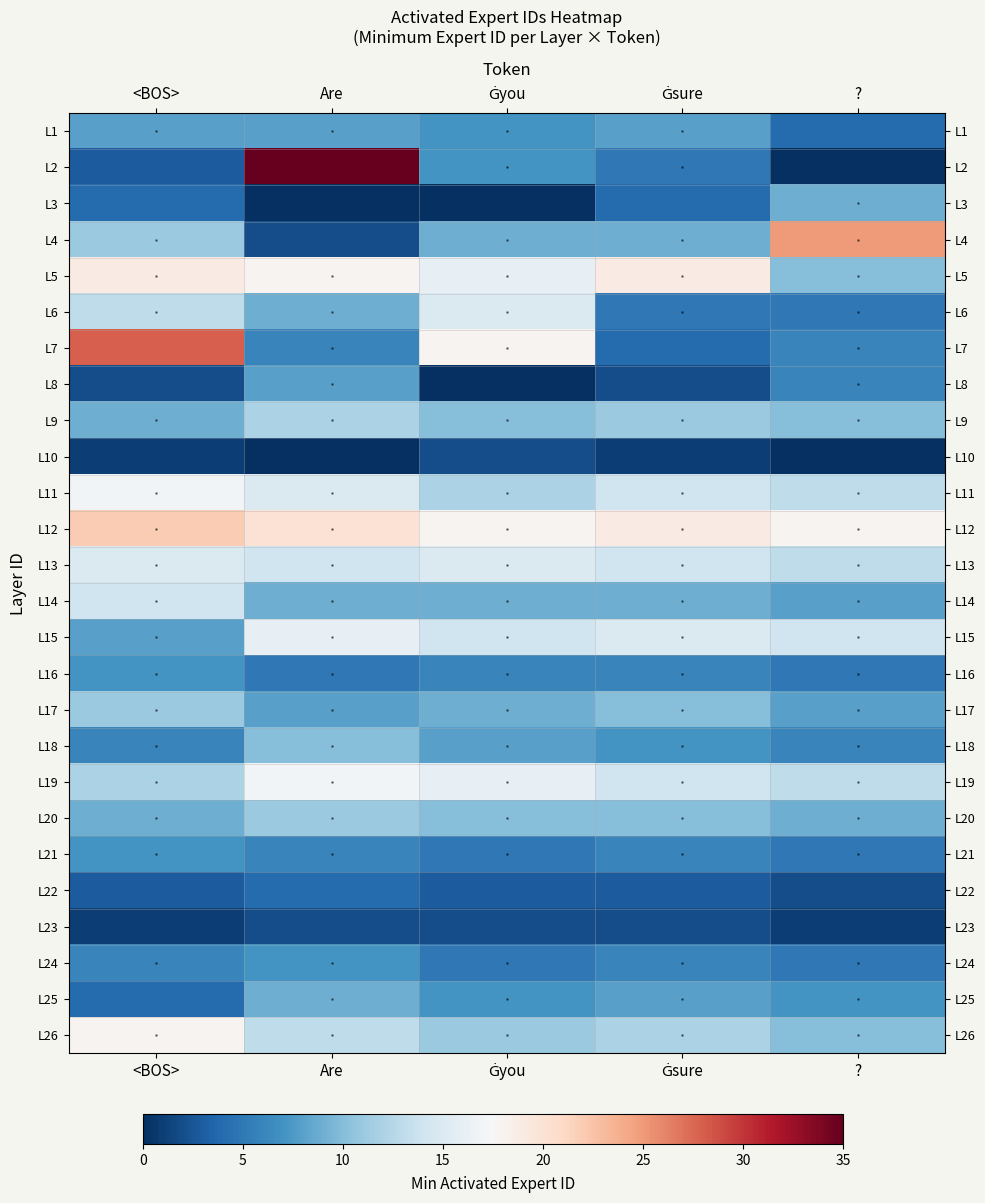

What is the spread (max minus min) of values at ??

25